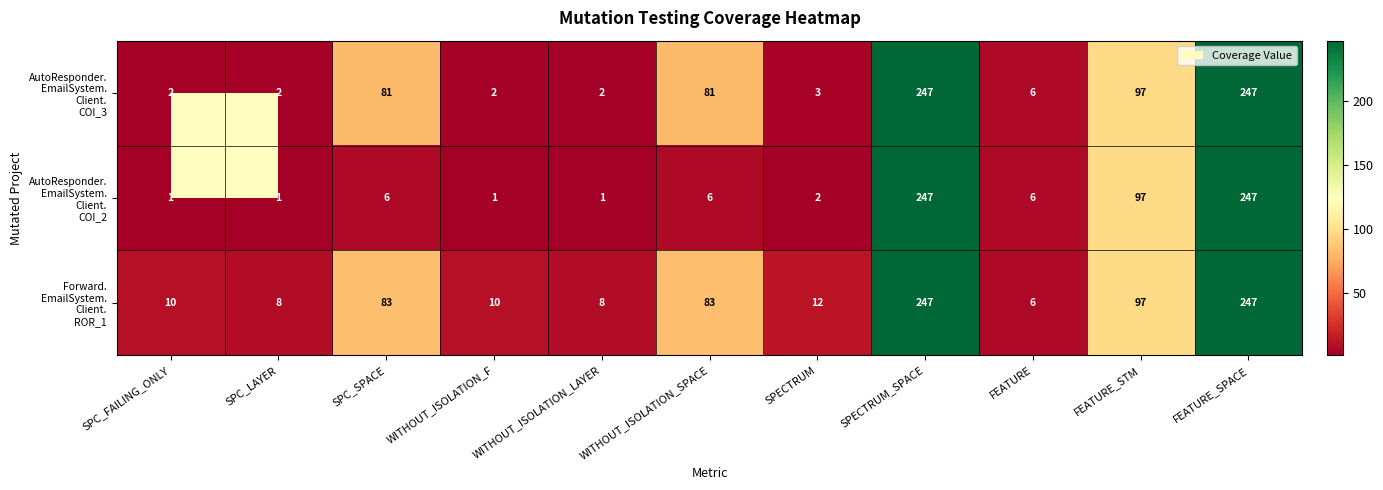

What is the total value across all series at FEATURE_SPACE?

741